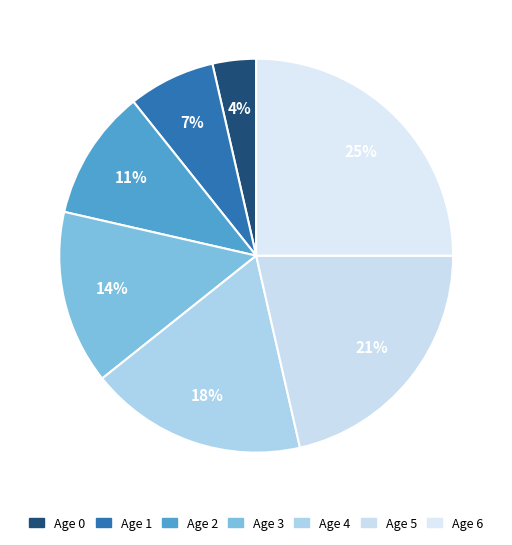

How many slices are in this pie chart?

7